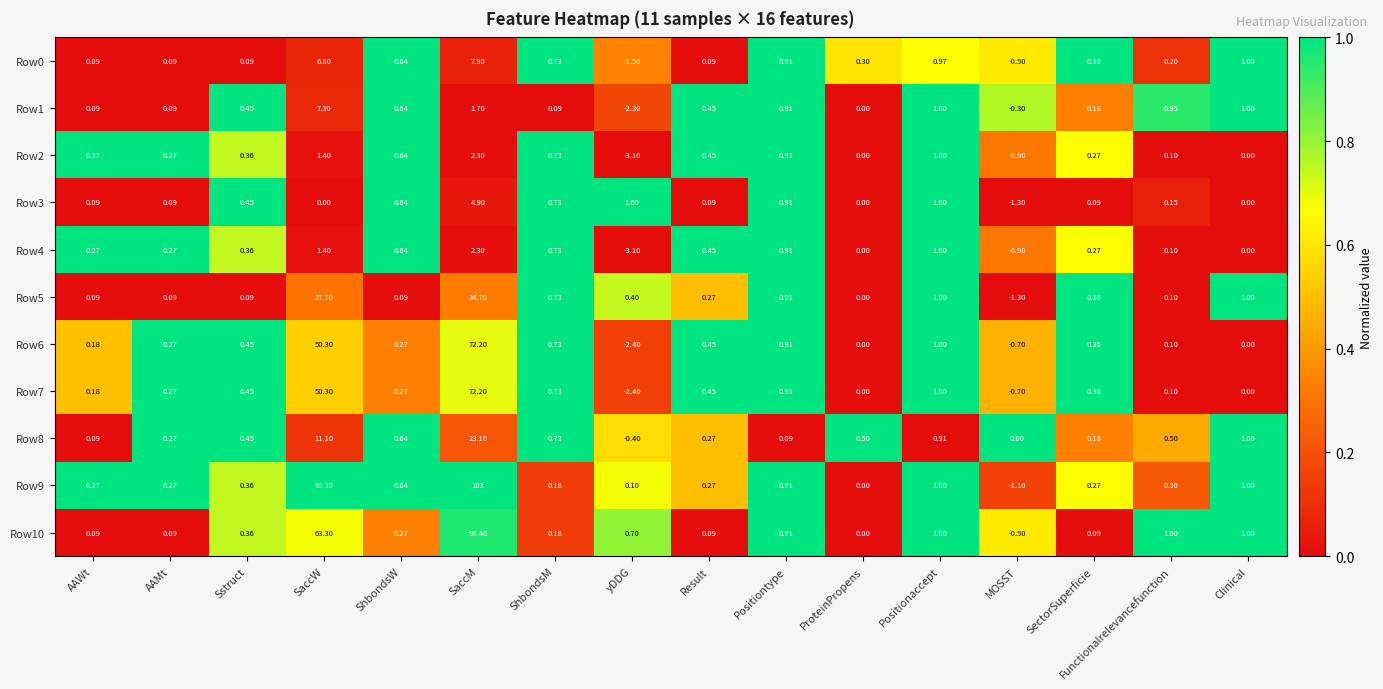

Which label corresponds to the smallest value in the chart?

yDDG